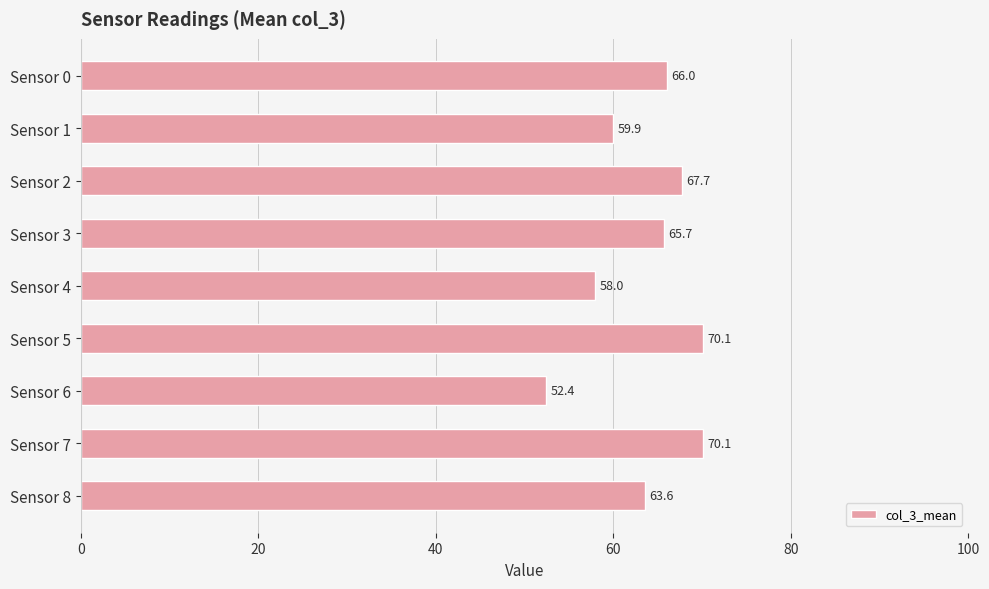

At which label is the value closest to 61?

Sensor 1